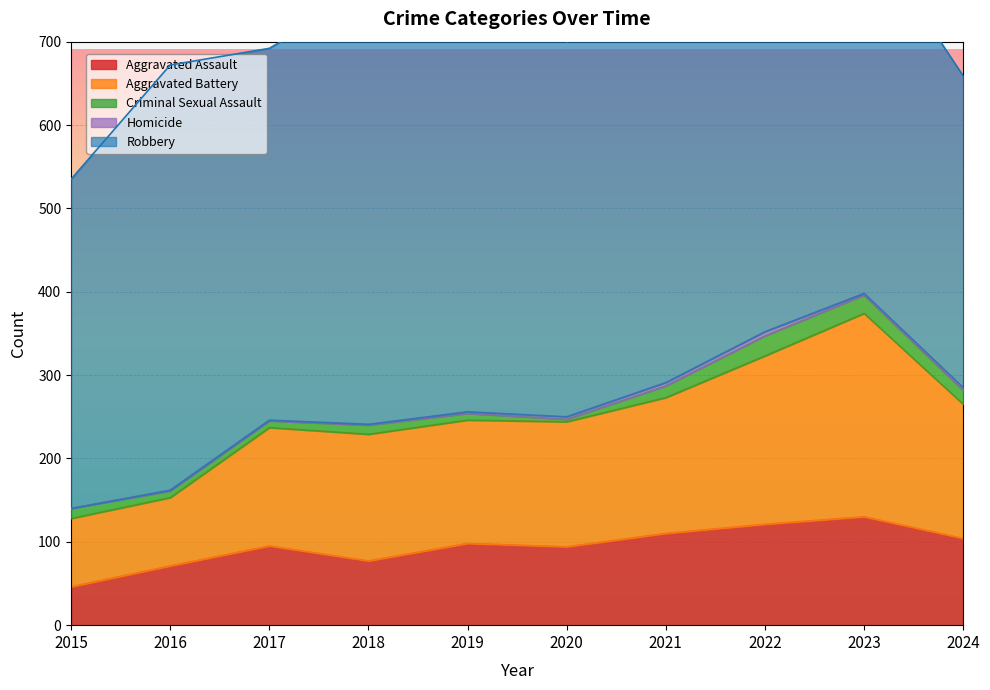

What is the difference between the maximum and minimum values in the Criminal Sexual Assault series?

21